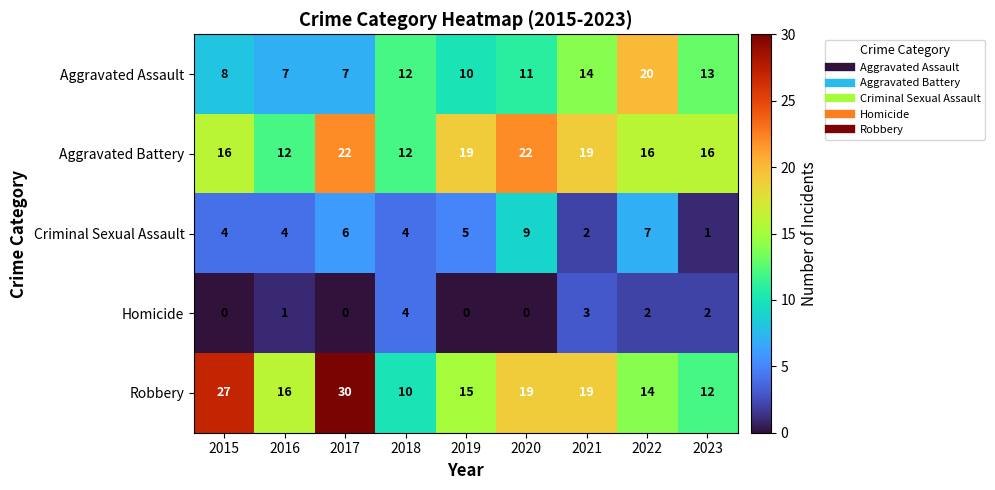

How many series are shown in this chart?

5